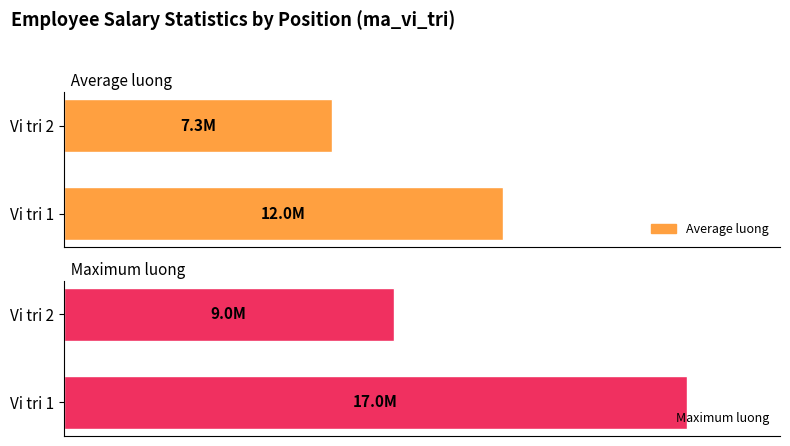

How many bars are there in total?

4